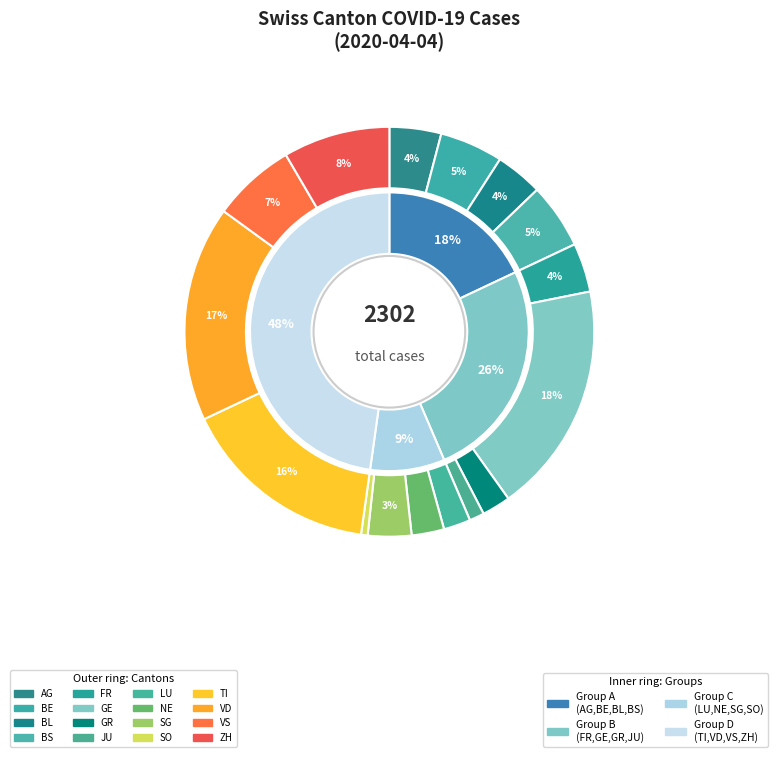

Is there any slice that represents more than half of the pie?

No